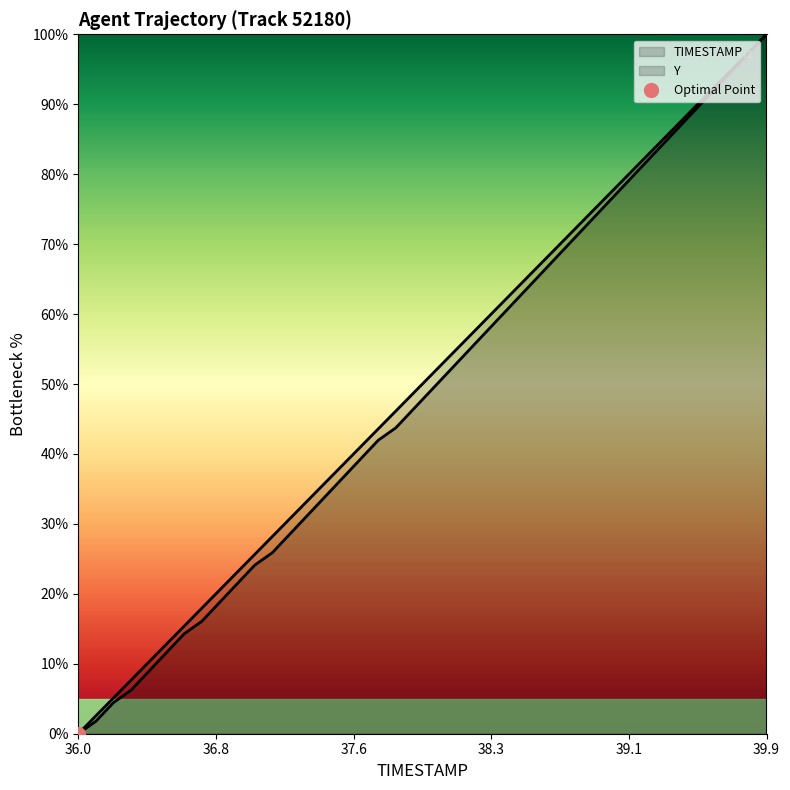

Where is TIMESTAMP nearest to the value 50?

37.9